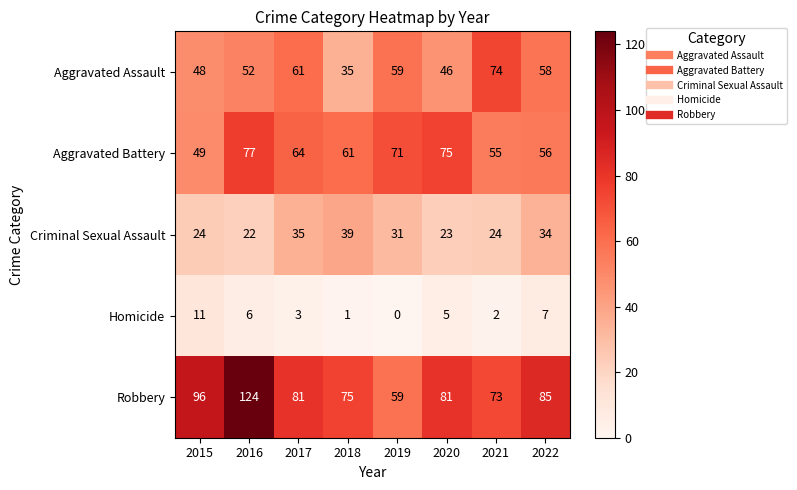

Where is Robbery nearest to the value 91?

2015